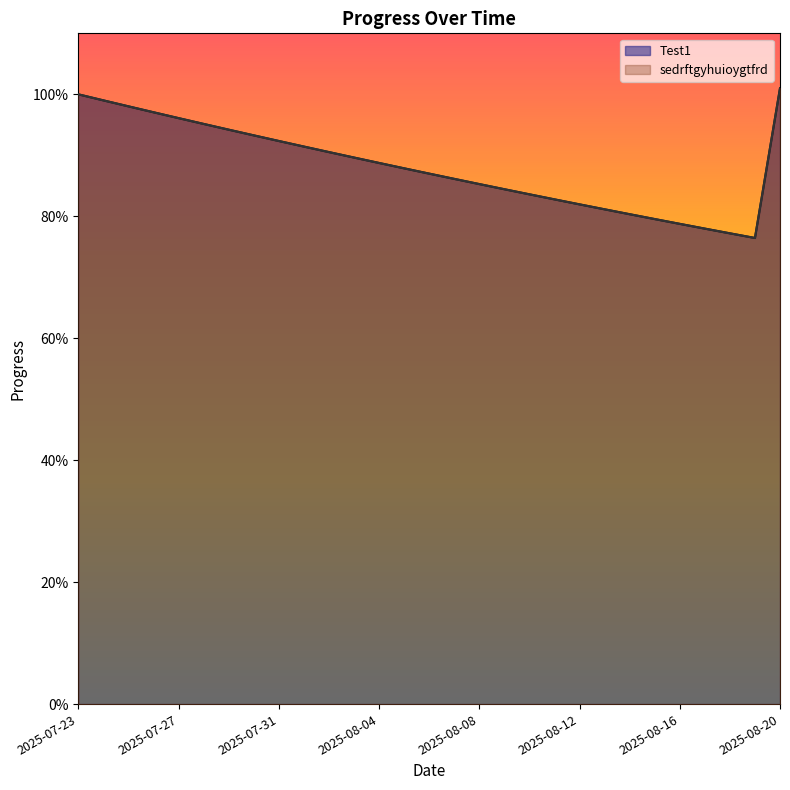

Does the chart have visible grid lines?

No